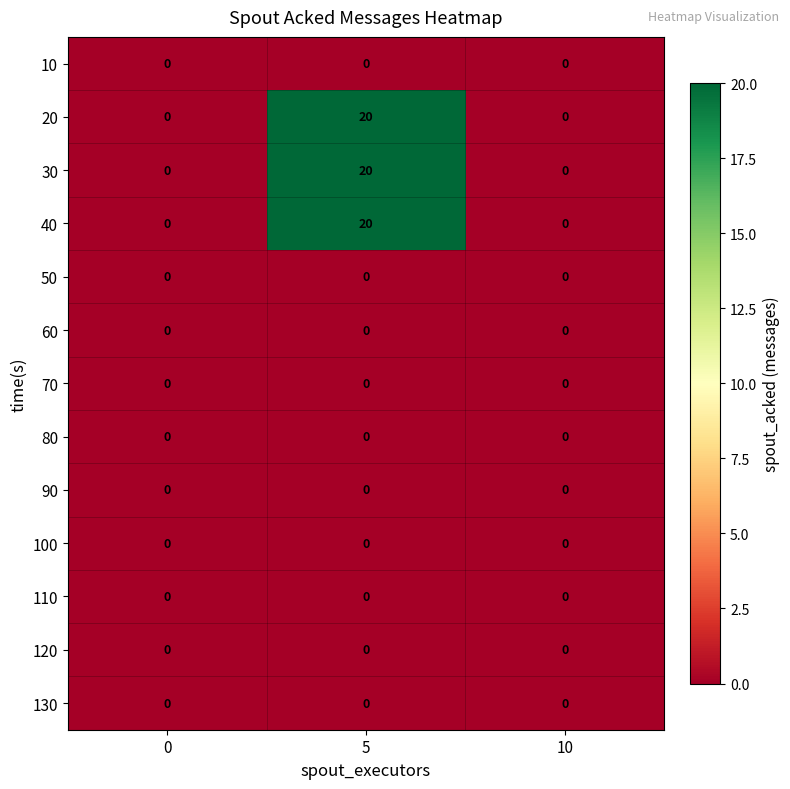

The 20 series shows 0 at 0. True or false?

True